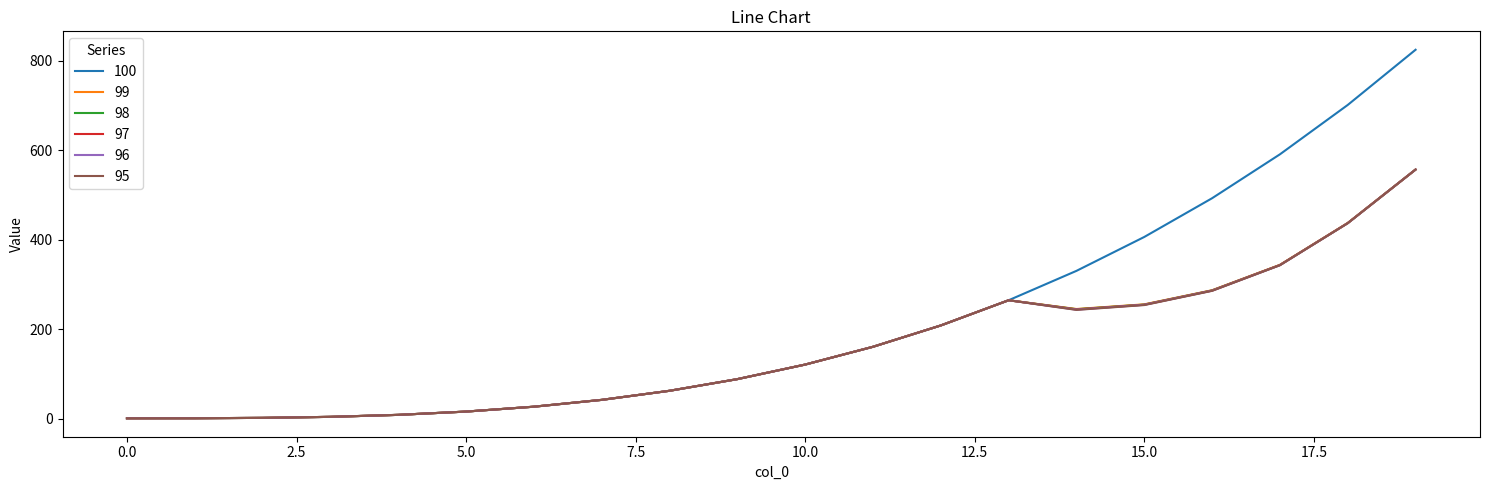

Which series has the largest range (max minus min)?

100